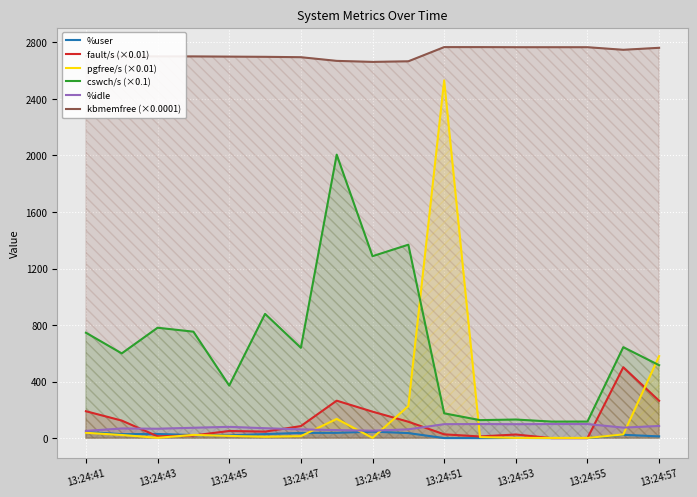

Which series has the largest total across all categories?

kbmemfree (×0.0001)